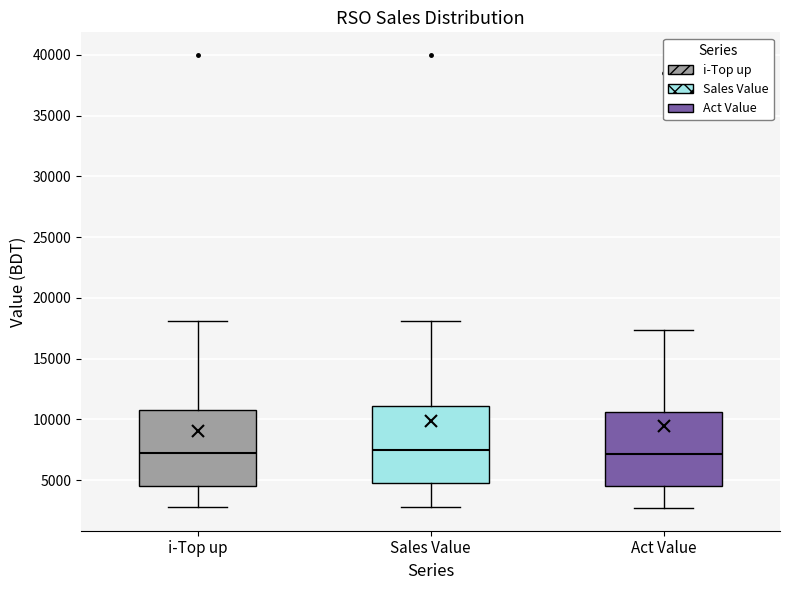

Reading left to right, transcribe this box plot: for each box, give where its median line is, the range the box spans, and where its two whiskers end, as read against the y-axis. The values are not printed on the chart, so give them approximately, as read against the axis.

i-Top up: median 7000, box 4500 to 11000, whiskers 3000 to 18000
Sales Value: median 7500, box 4500 to 11000, whiskers 3000 to 18000
Act Value: median 7000, box 4500 to 10500, whiskers 2500 to 17500